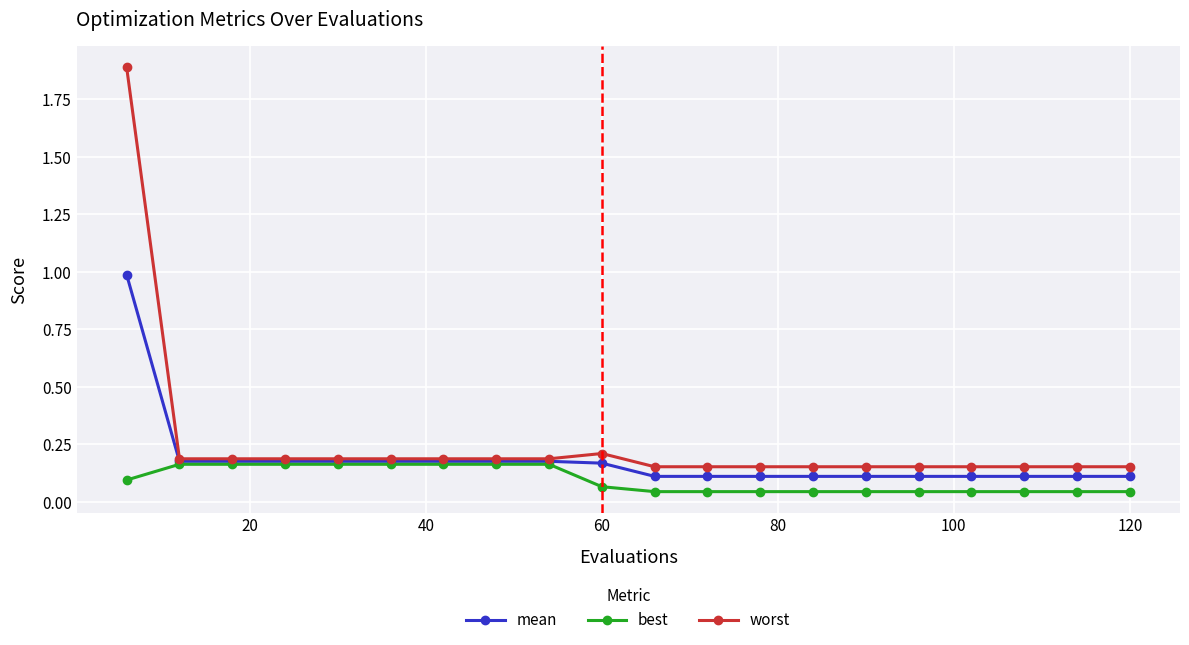

Count the number of data series in this chart.

3